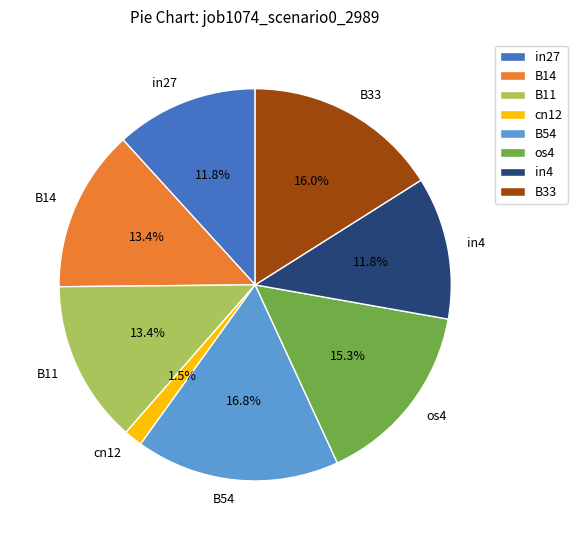

To the nearest percent, what is the average slice percentage?

12%